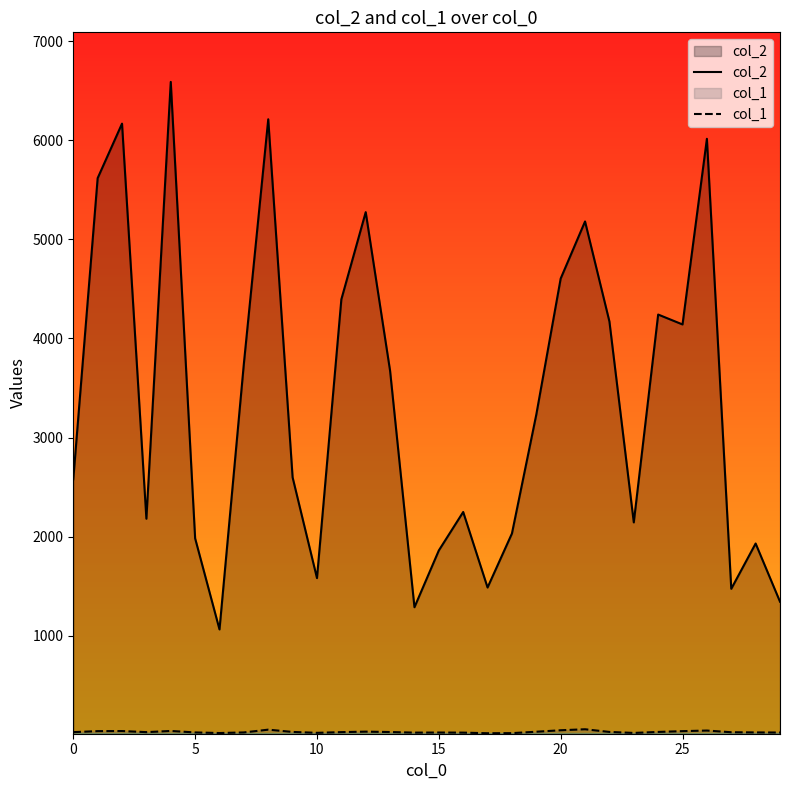

Which series has the widest spread of values?

col_2